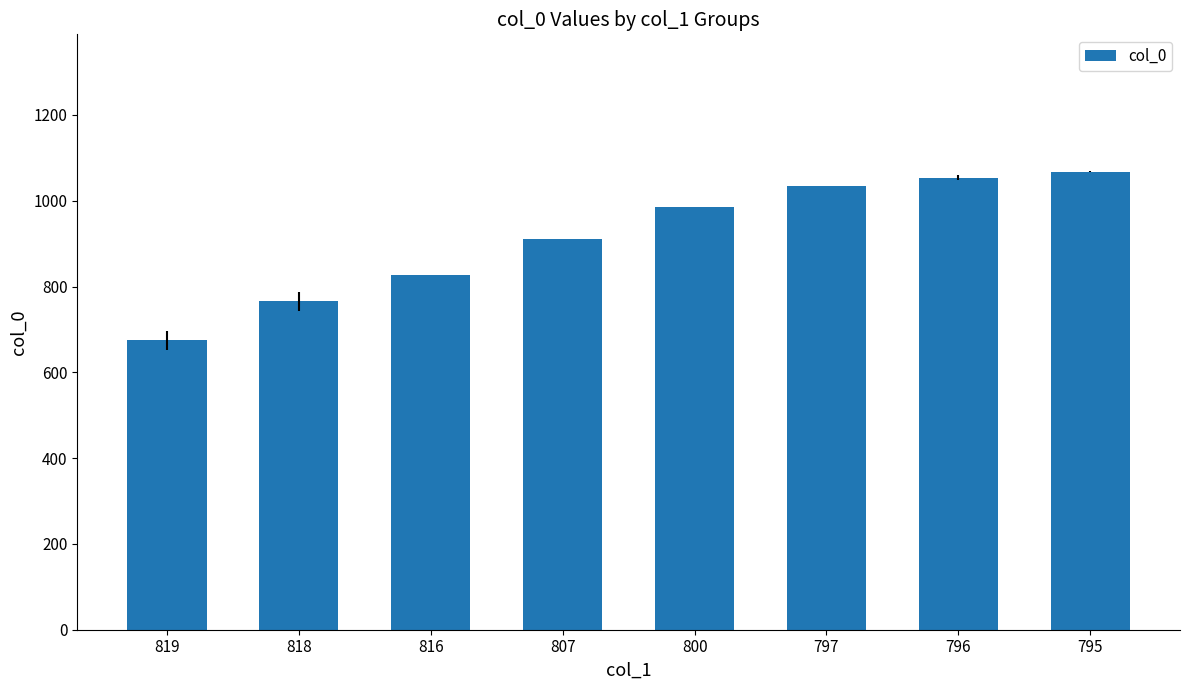

How many values are below 985?

4